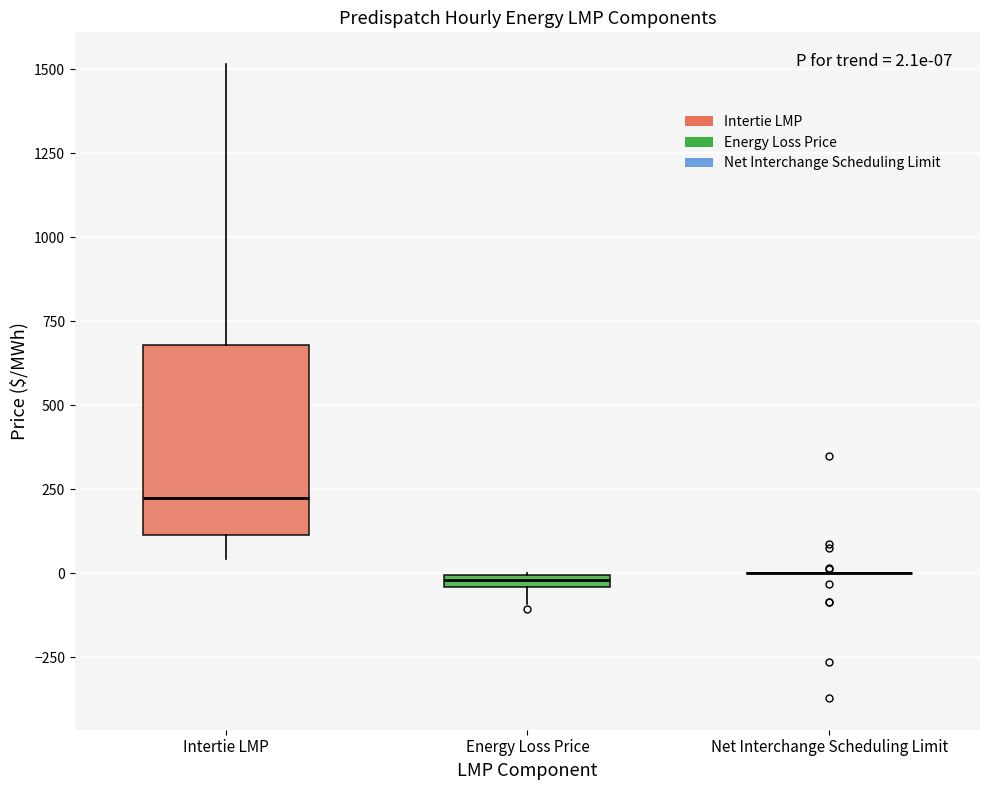

Which box is the tallest, from its lower edge to its upper edge?

Intertie LMP